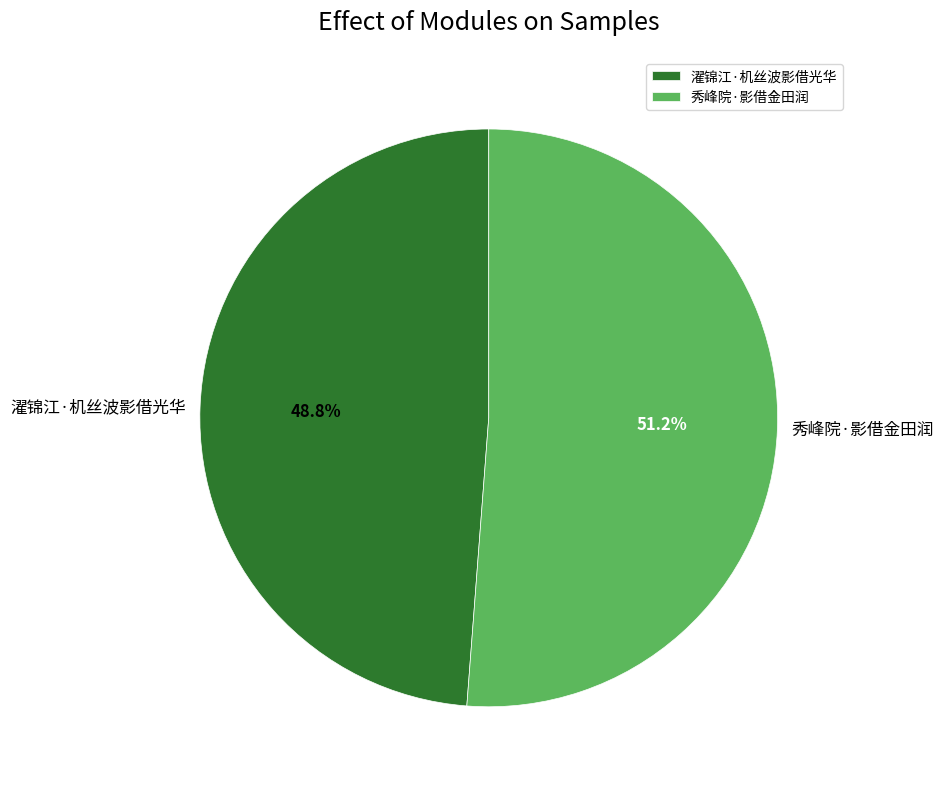

Count the number of slices in the pie.

2